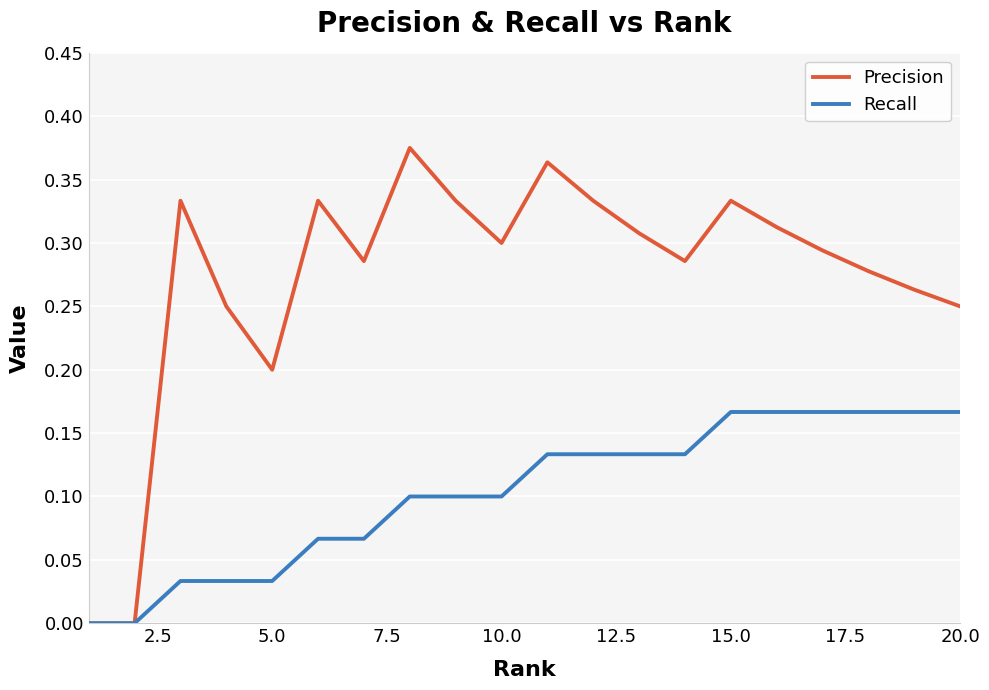

In Precision, how many points are higher than both neighbors (excluding endpoints)?

5